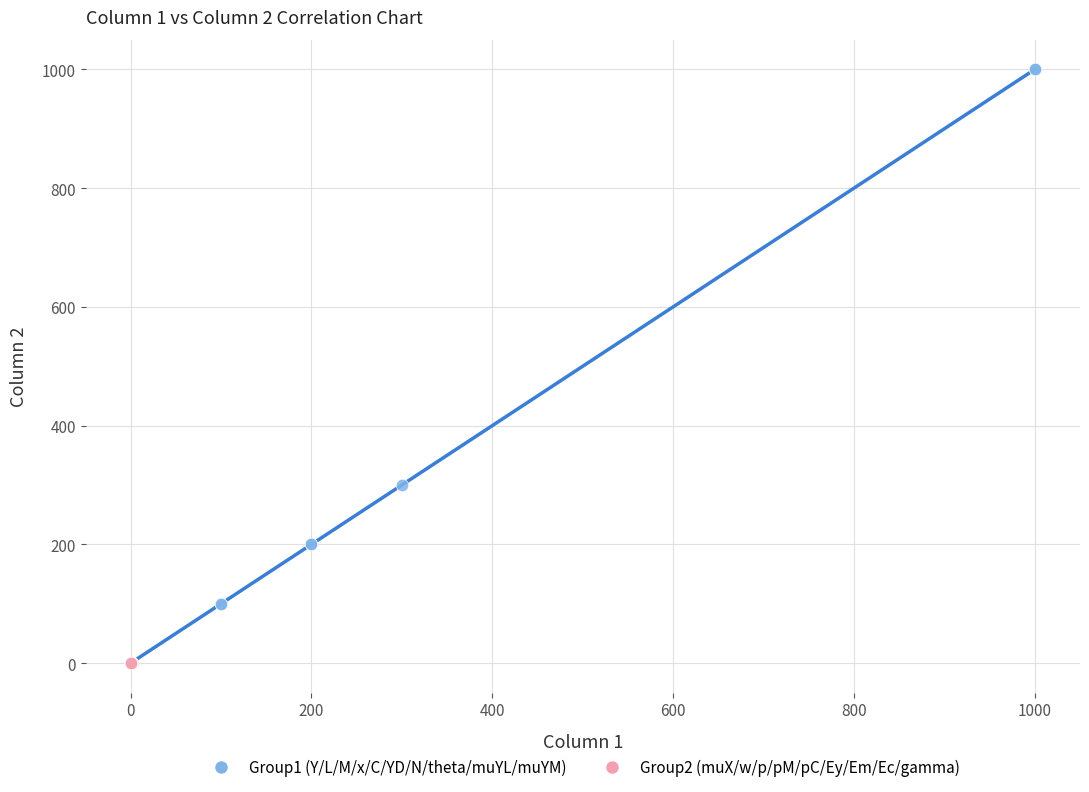

Which series contains the highest Y value?

Group1 (Y/L/M/x/C/YD/N/theta/muYL/muYM)